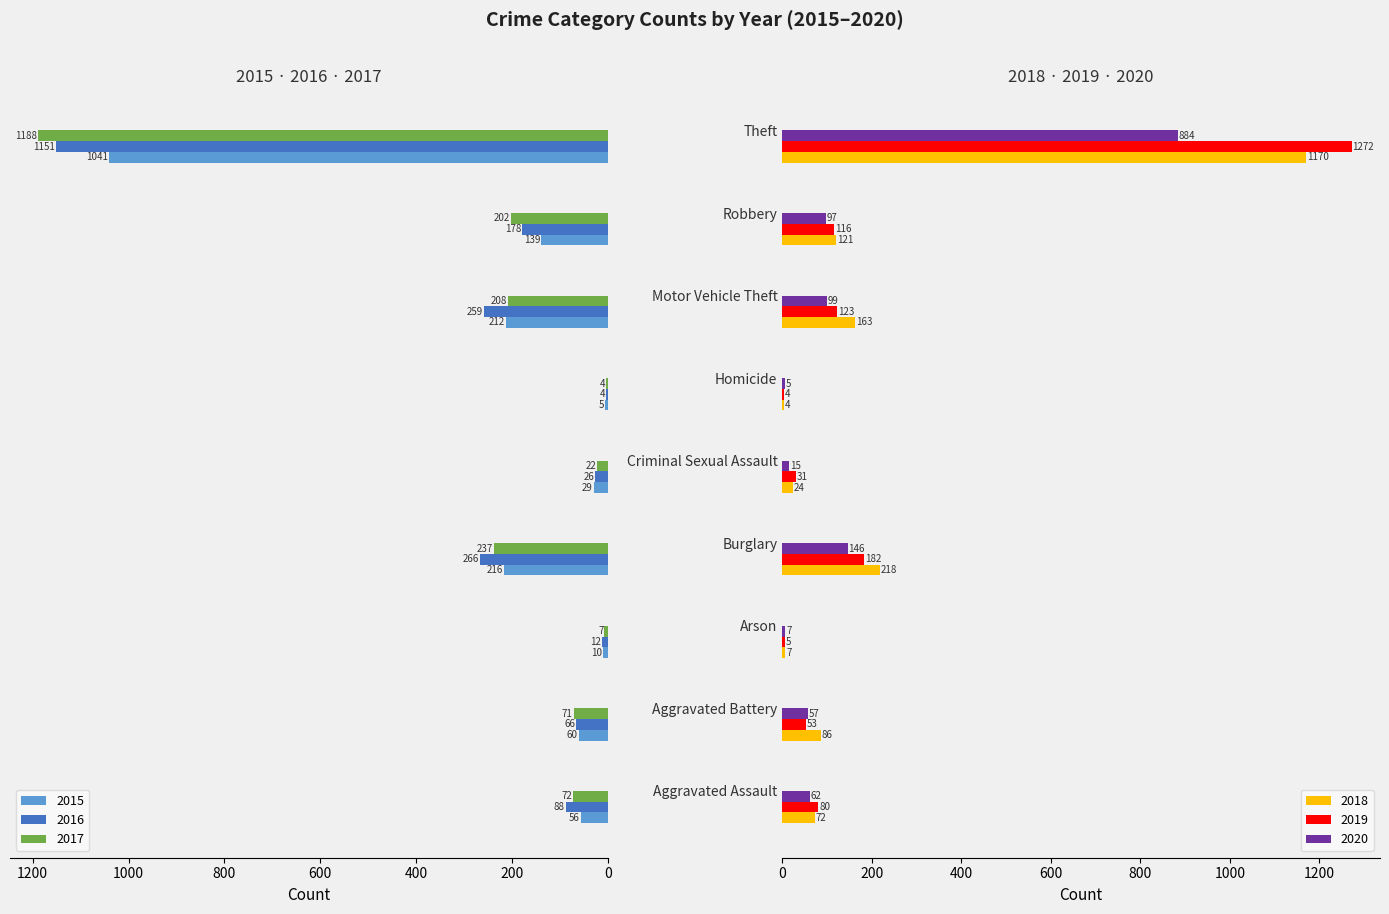

Rank the series by their maximum value, from highest to lowest.

2019, 2017, 2018, 2016, 2015, 2020